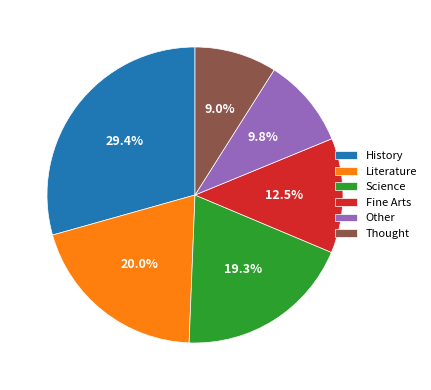

Do Science and Other together represent more than half of the pie?

No